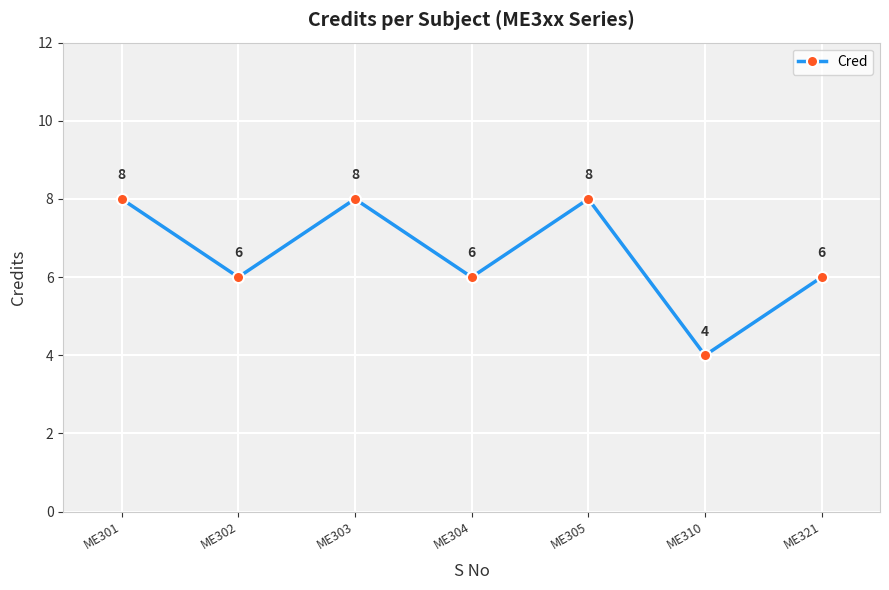

Count the number of data series in this chart.

1